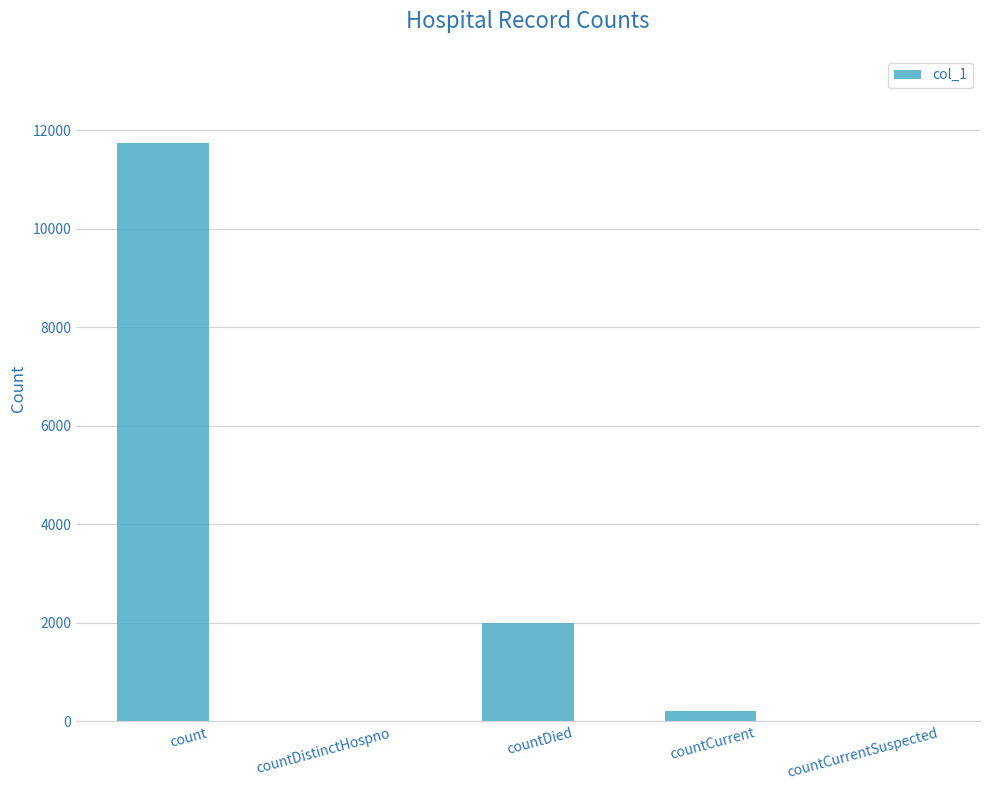

At which label is the value closest to 5872?

countDied